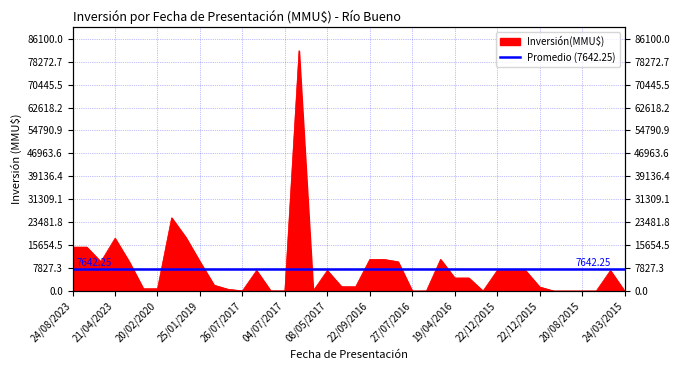

What is the greatest value displayed?

82000